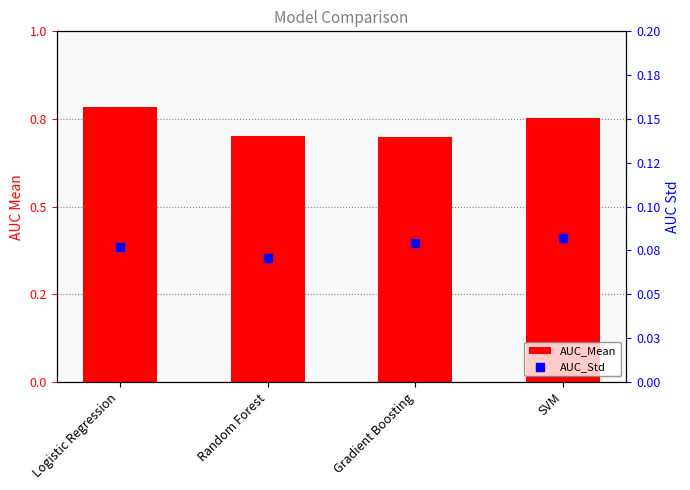

At how many categories does at least one series exceed 0?

4